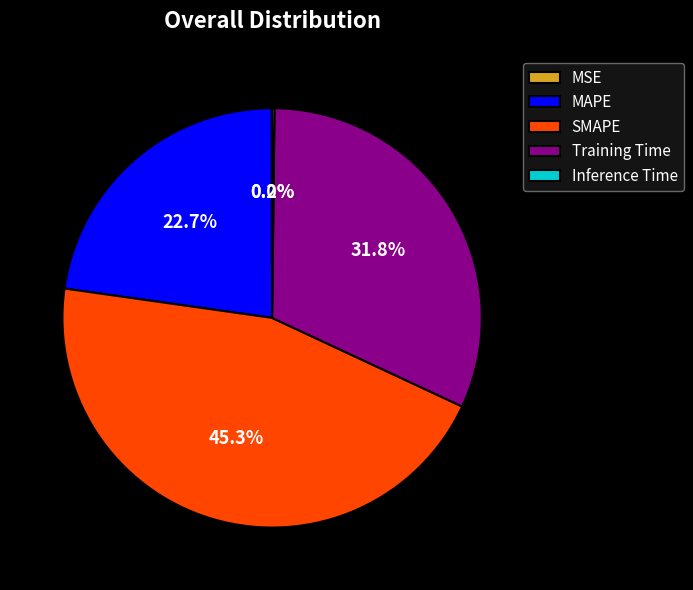

Is there any slice that represents more than half of the pie?

No